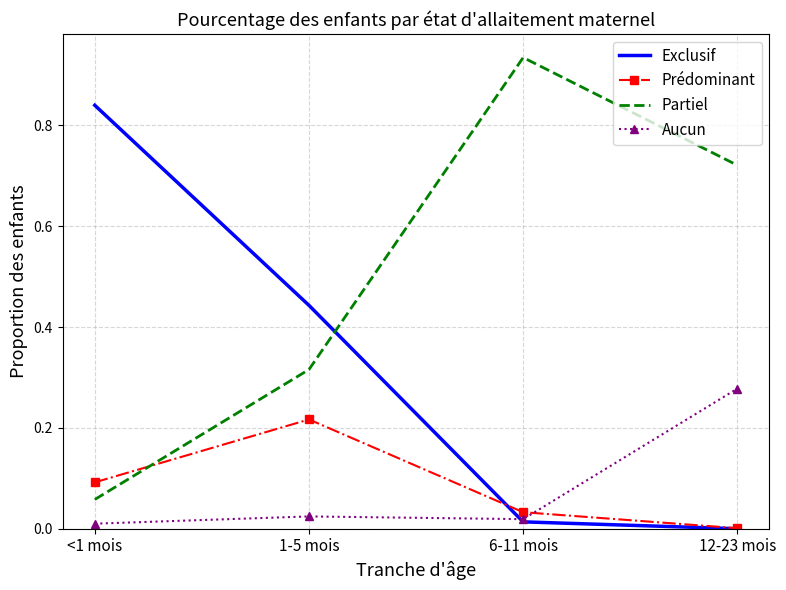

At which label does Prédominant reach its peak?

1-5 mois